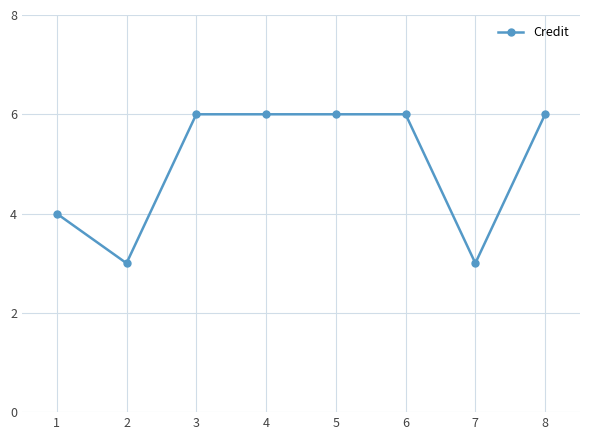

What is the difference between the second highest and second lowest values?

3